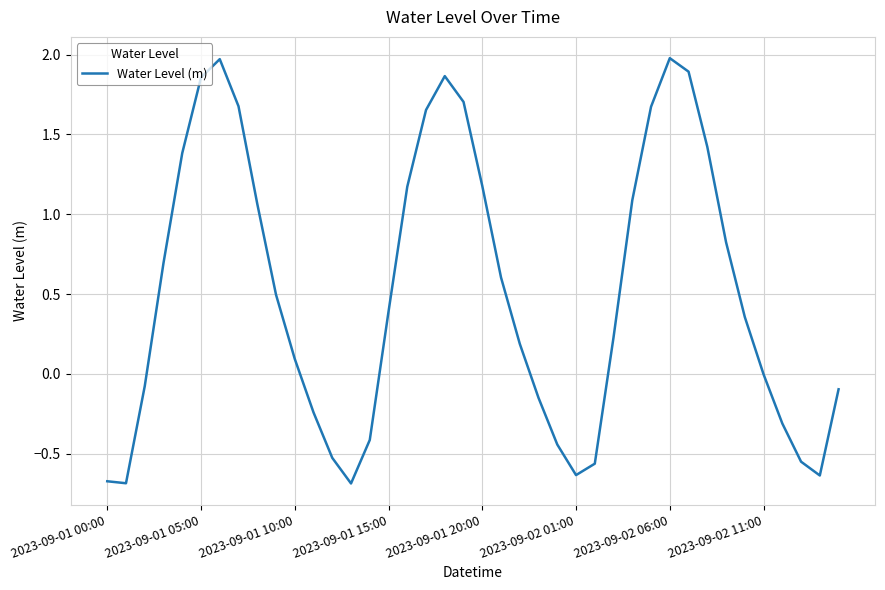

What is the greatest value displayed?

2.0